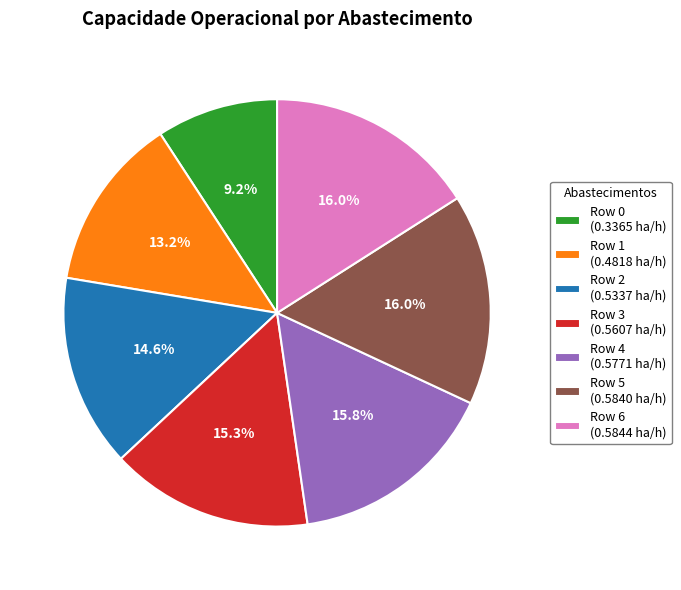

Is the sum of Row 4 (0.5771 ha/h) and Row 0 (0.3365 ha/h) greater than half?

No